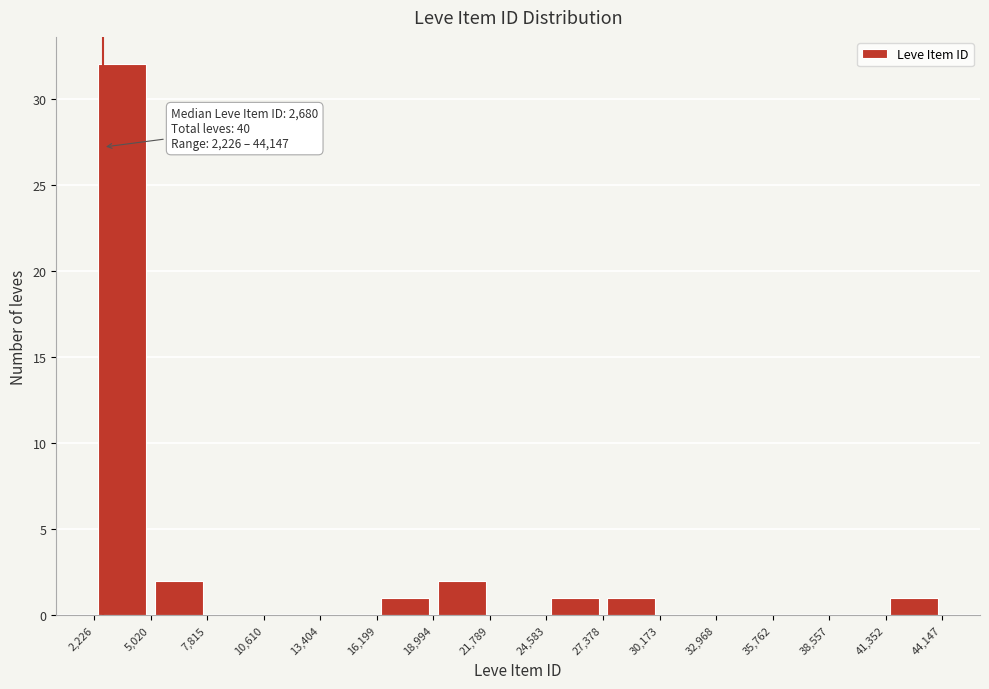

Over which range of the x-axis is the bar tallest?

2,226 to 5,020